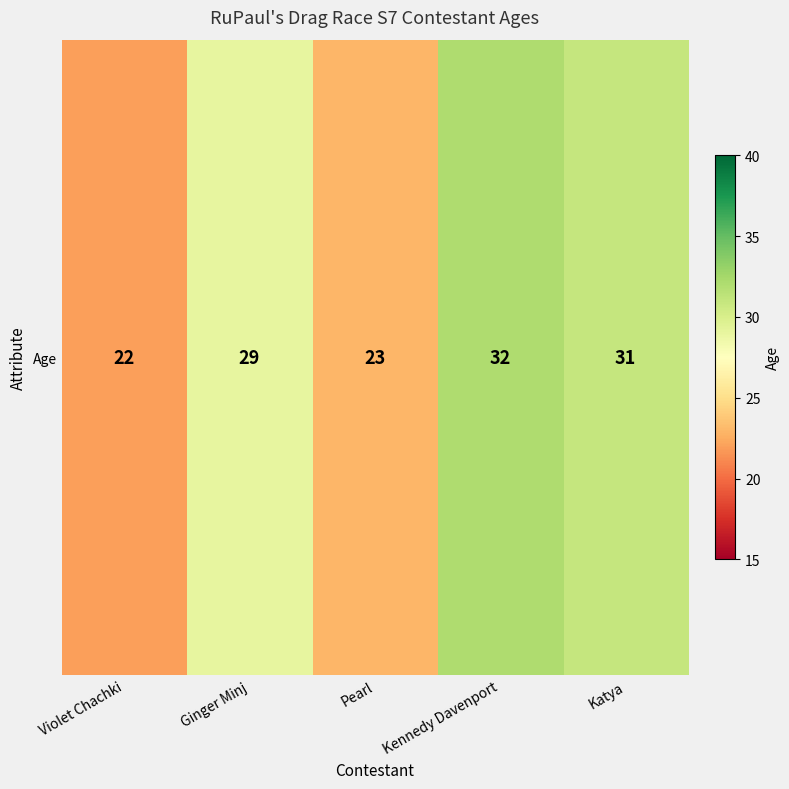

The chart shows a value of 10 at Violet Chachki. True or false?

False